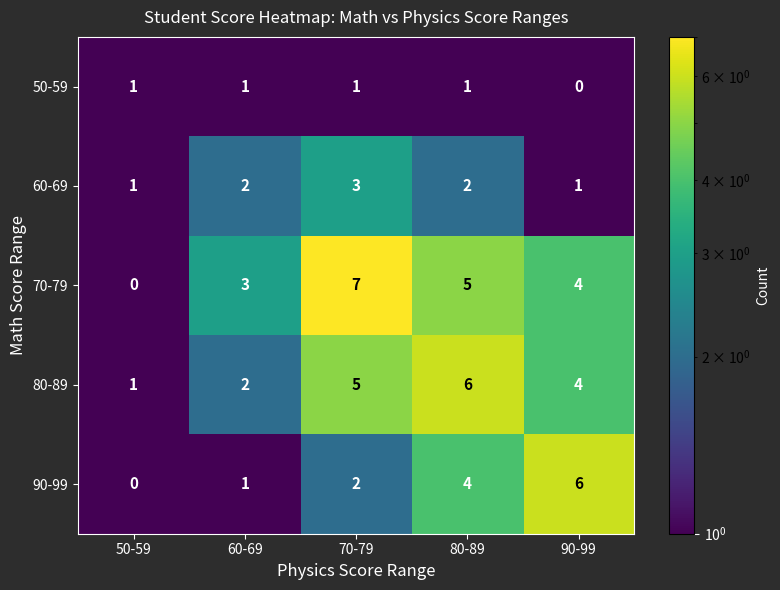

How many 70-79 values are between 3 and 5?

3